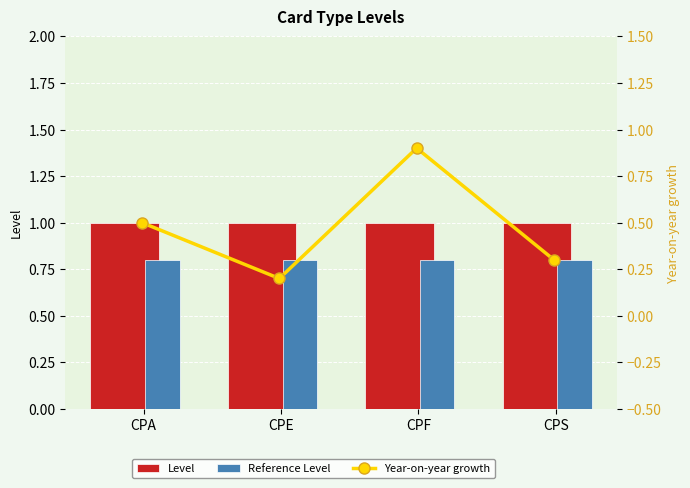

Reading right to left, list all the values displayed in this chart.

Level: 1.0	1.0	1.0	1.0
Reference Level: 0.8	0.8	0.8	0.8
Year-on-year growth: 0.3	0.9	0.2	0.5